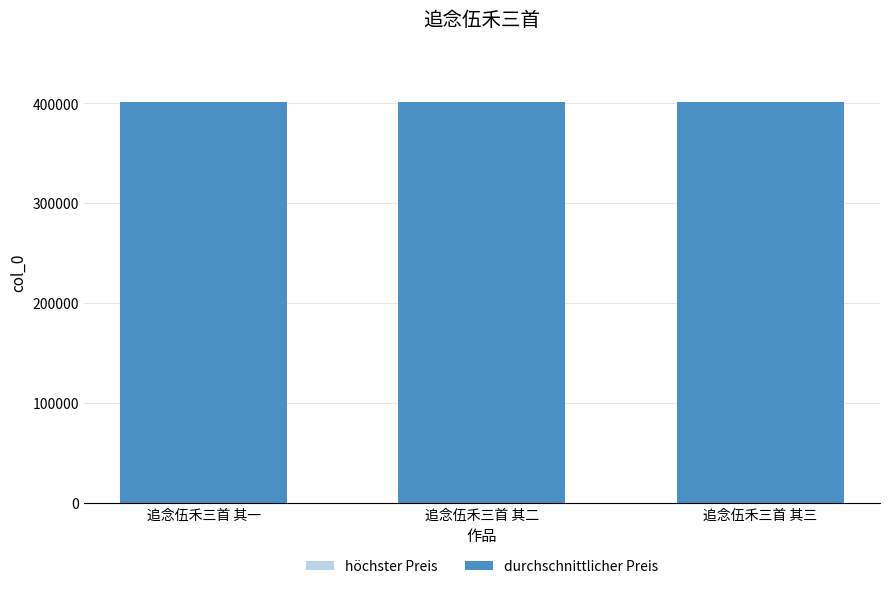

At which label does höchster Preis first exceed 401236?

追念伍禾三首 其三